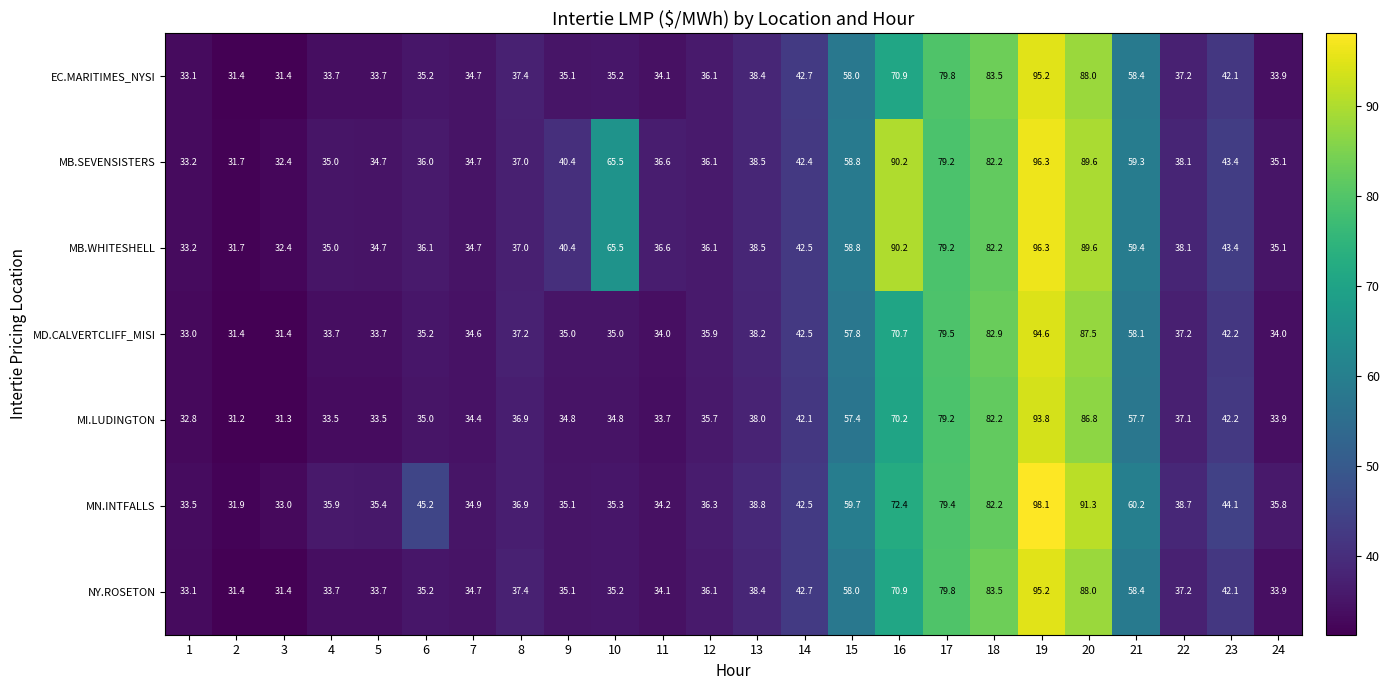

At how many categories does at least one series exceed 65?

6